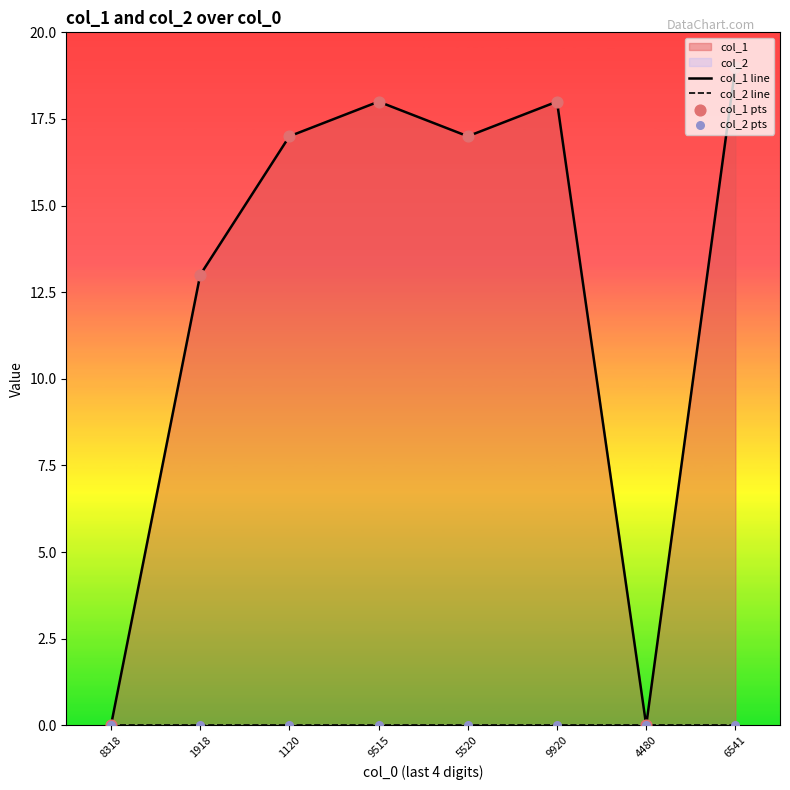

Is the value of col_1 line at 8318 greater than the value of col_2 pts at 9515?

No